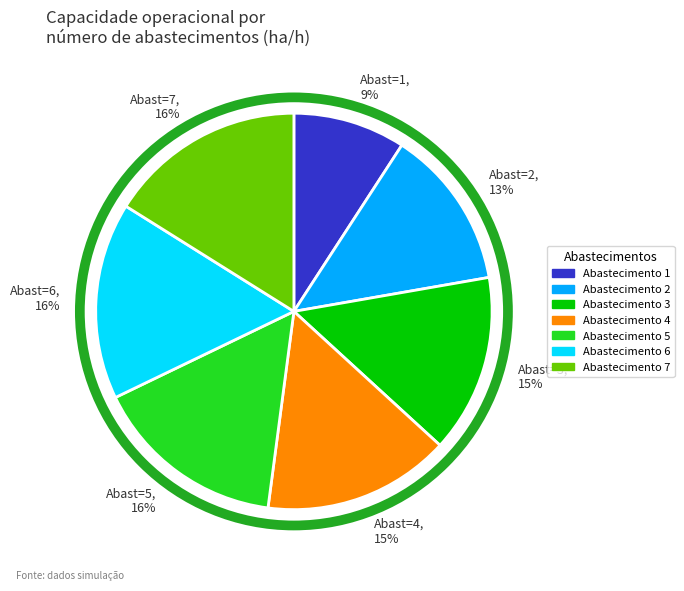

Does any single category account for the majority?

No